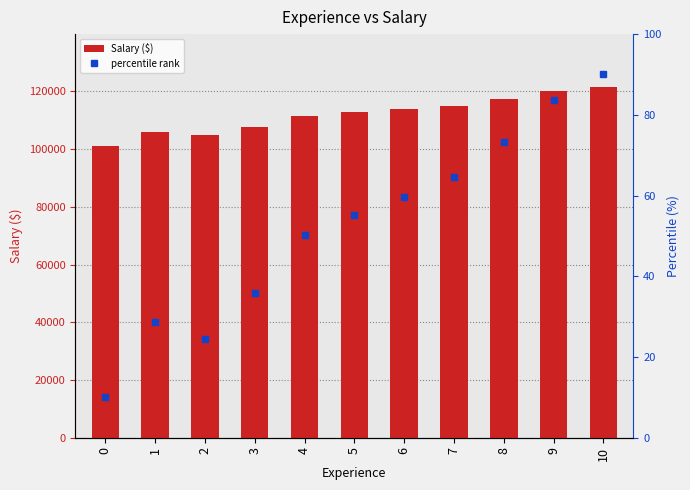

Between 9 and 7, which is larger?

9